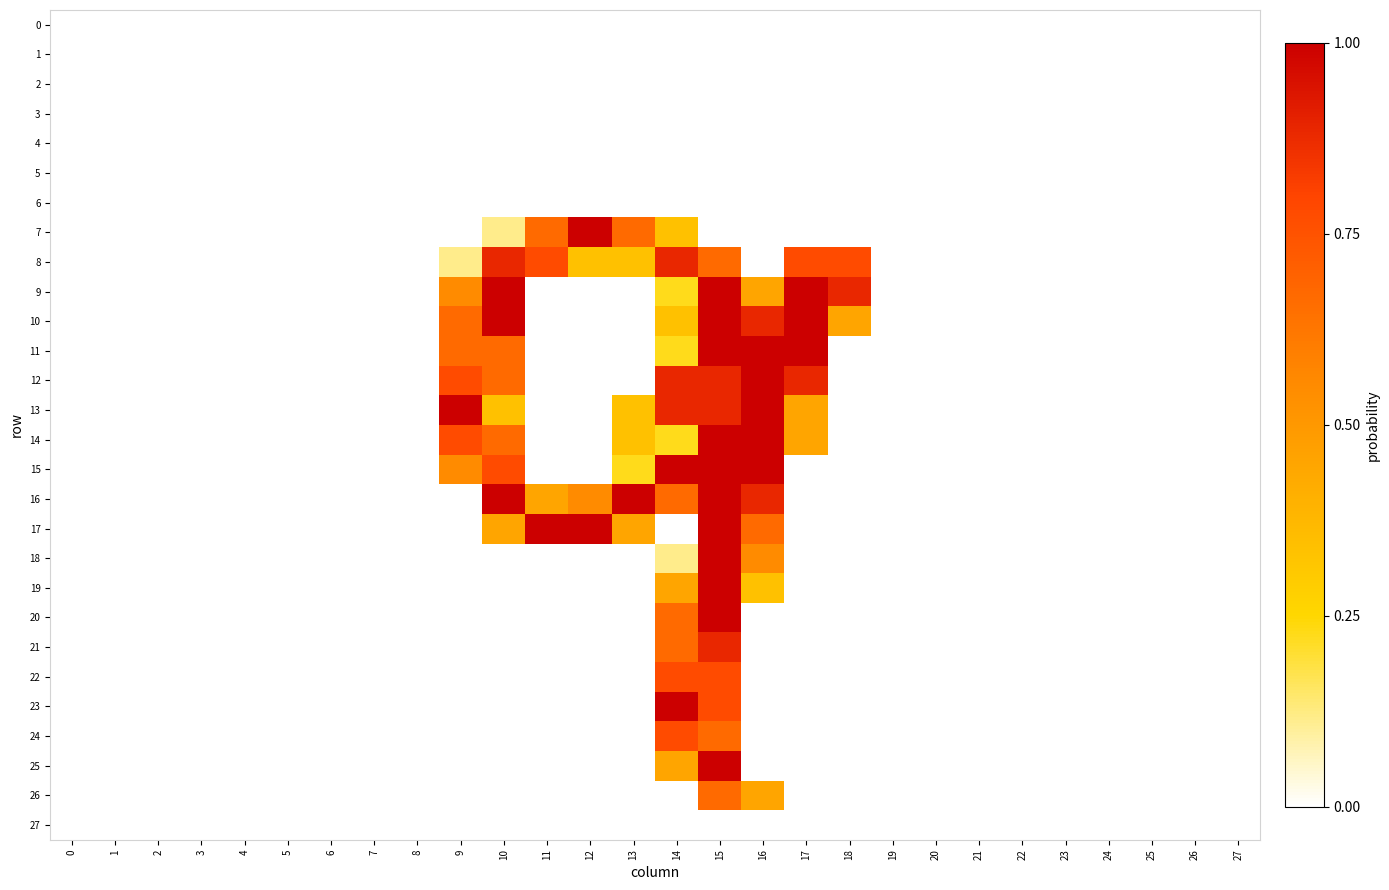

What is the total value across all series at 15?

17.2